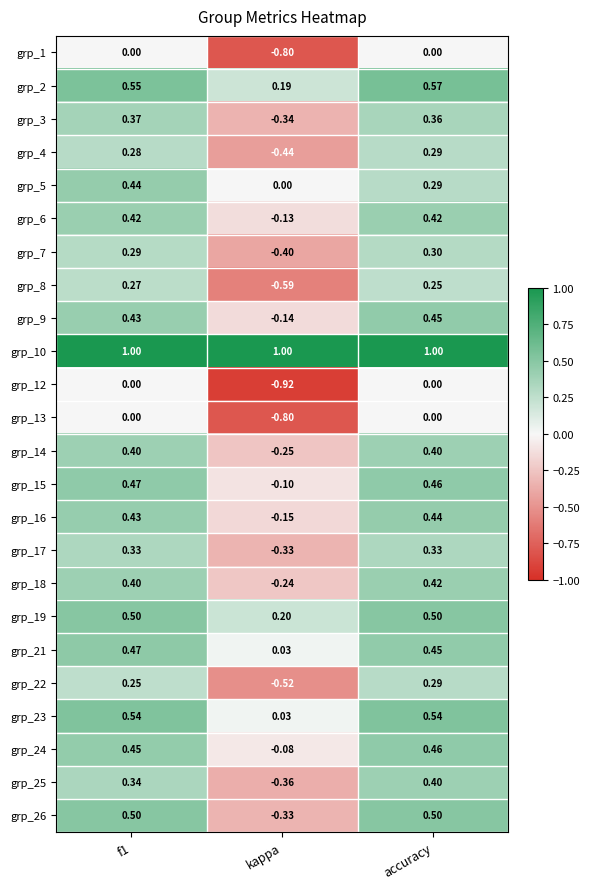

Which series changed the most between f1 and accuracy?

grp_5